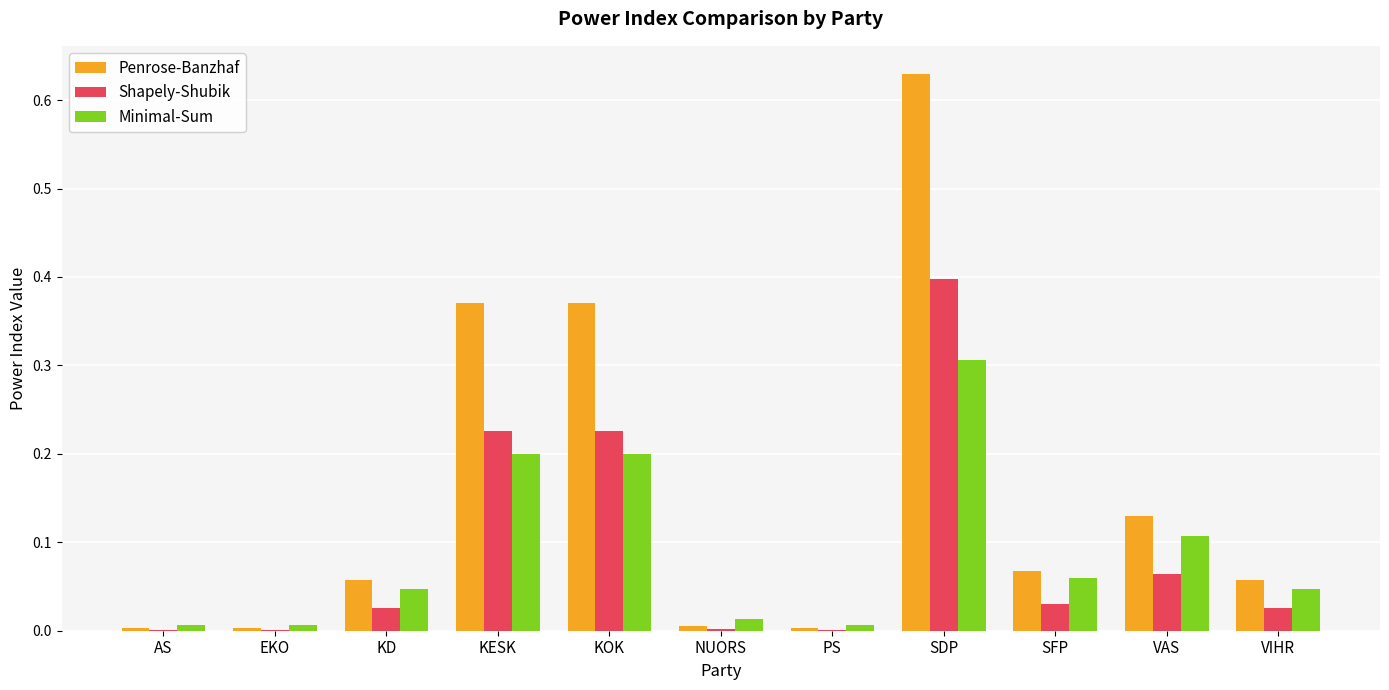

Which category has the highest value in the Shapely-Shubik series?

SDP